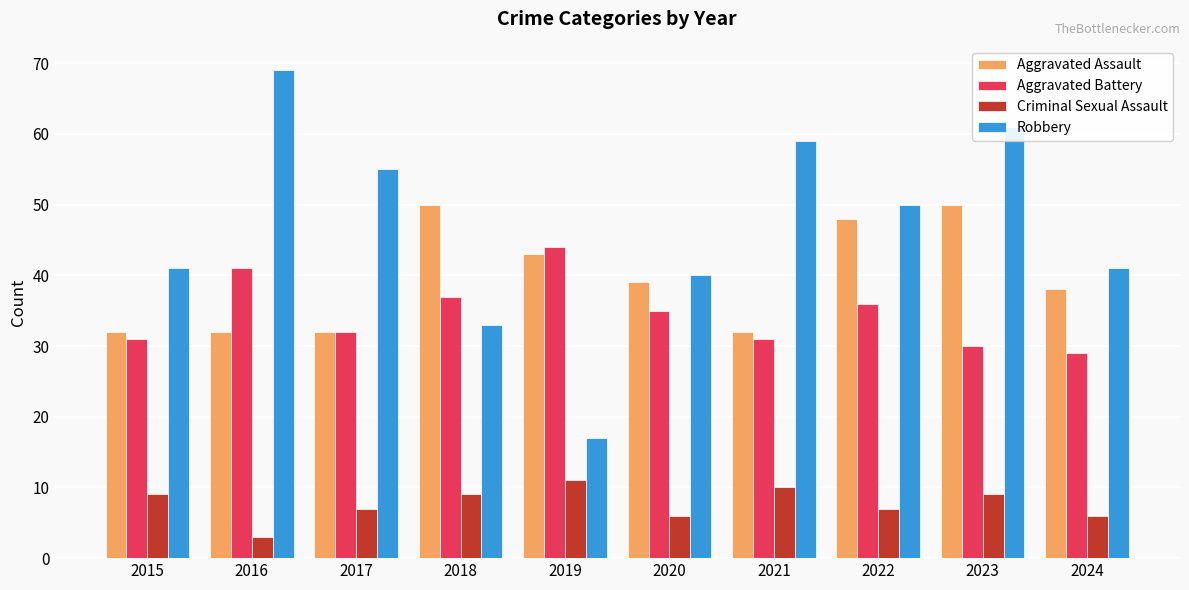

Is the value of Aggravated Assault at 2015 greater than the value of Criminal Sexual Assault at 2018?

Yes